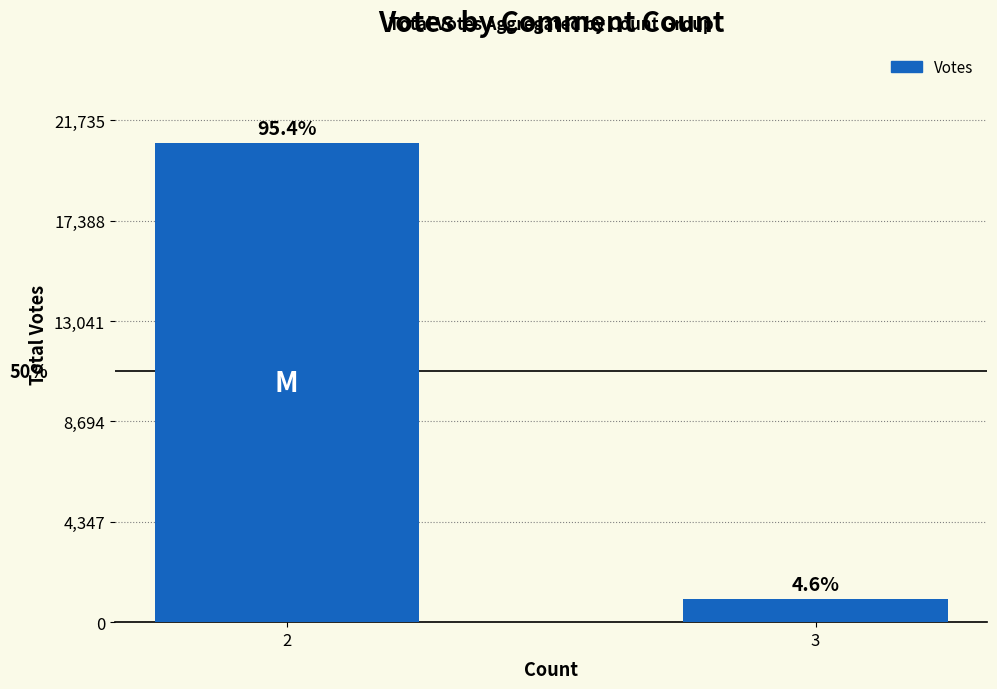

Are the bars horizontal?

No